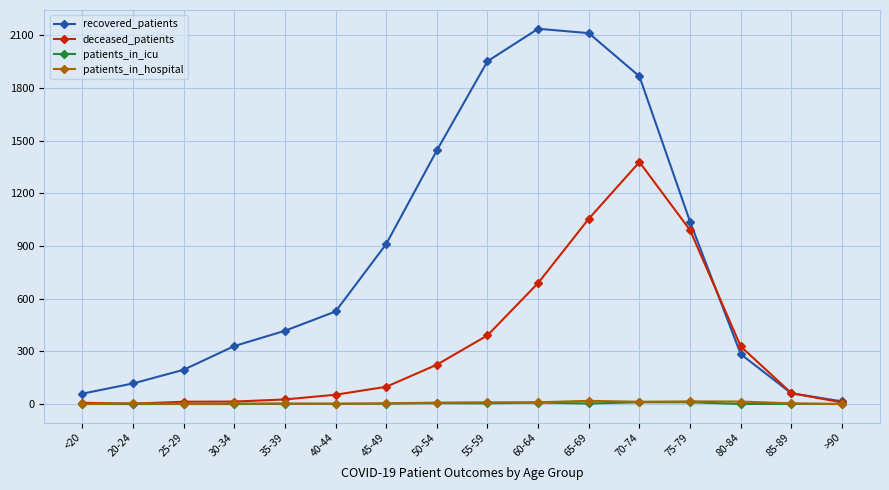

Is the value of deceased_patients at 60-64 greater than the value of patients_in_hospital at >90?

Yes